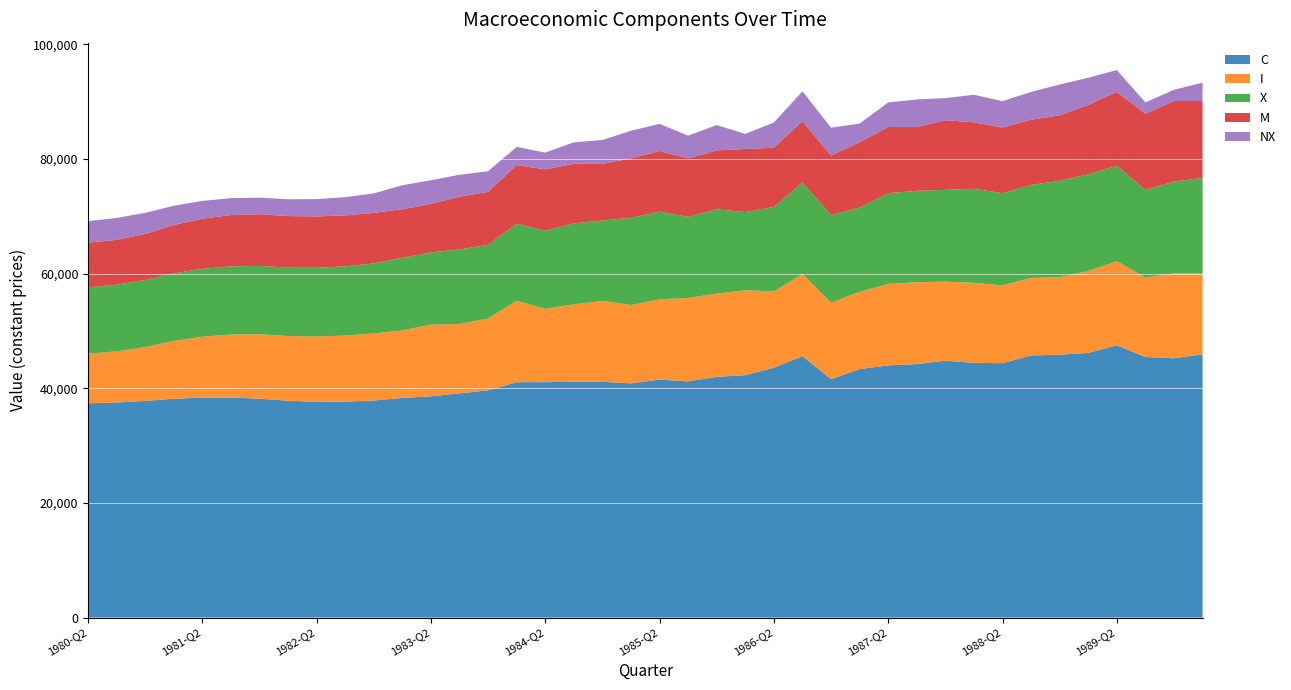

Reading left to right, list all the values displayed in this chart.

C: 1980-Q2=37366.7	1980-Q3=37513.3	1980-Q4=37778.2	1981-Q1=38161.6	1981-Q2=38356.3	1981-Q3=38362.4	1981-Q4=38179.9	1982-Q1=37808.9	1982-Q2=37631.8	1982-Q3=37648.8	1982-Q4=37859.9	1983-Q1=38308.4	1983-Q2=38583.6	1983-Q3=39098.9	1983-Q4=39633.7	1984-Q1=41044.2	1984-Q2=41059.7	1984-Q3=41117.8	1984-Q4=41117.8	1985-Q1=40842.7	1985-Q2=41505.3	1985-Q3=41191.4	1985-Q4=41989.7	1986-Q1=42264.8	1986-Q2=43578.5	1986-Q3=45589.6	1986-Q4=41575.1	1987-Q1=43330.5	1987-Q2=43985.3	1987-Q3=44210.1	1987-Q4=44799.1	1988-Q1=44424.5	1988-Q2=44360.6	1988-Q3=45708.0	1988-Q4=45850.3	1989-Q1=46161.0	1989-Q2=47470.5	1989-Q3=45443.7	1989-Q4=45217.2	1990-Q1=45914.1
I: 1980-Q2=8659.3	1980-Q3=8911.6	1980-Q4=9386.3	1981-Q1=10083.6	1981-Q2=10622.6	1981-Q3=11003.6	1981-Q4=11226.4	1982-Q1=11291.1	1982-Q2=11392.3	1982-Q3=11530.1	1982-Q4=11704.4	1983-Q1=11766.8	1983-Q2=12512.3	1983-Q3=12096.4	1983-Q4=12528.0	1984-Q1=14211.2	1984-Q2=12783.0	1984-Q3=13512.8	1984-Q4=14101.4	1985-Q1=13673.7	1985-Q2=13991.5	1985-Q3=14544.7	1985-Q4=14497.6	1986-Q1=14823.3	1986-Q2=13300.9	1986-Q3=14344.6	1986-Q4=13344.1	1987-Q1=13489.3	1987-Q2=14195.5	1987-Q3=14270.1	1987-Q4=13787.5	1988-Q1=13955.4	1988-Q2=13586.0	1988-Q3=13521.2	1988-Q4=13518.4	1989-Q1=14279.6	1989-Q2=14668.6	1989-Q3=13859.5	1989-Q4=14812.4	1990-Q1=14155.5
X: 1980-Q2=11551.7	1980-Q3=11630.6	1980-Q4=11708.1	1981-Q1=11784.4	1981-Q2=11844.2	1981-Q3=11887.4	1981-Q4=11914.2	1982-Q1=11924.4	1982-Q2=11975.7	1982-Q3=12068.0	1982-Q4=12201.3	1983-Q1=12662.0	1983-Q2=12586.9	1983-Q3=13013.9	1983-Q4=12839.7	1984-Q1=13417.1	1984-Q2=13622.1	1984-Q3=14120.9	1984-Q4=14032.1	1985-Q1=15193.7	1985-Q2=15299.7	1985-Q3=14155.1	1985-Q4=14701.8	1986-Q1=13632.3	1986-Q2=14729.1	1986-Q3=15921.5	1986-Q4=15262.1	1987-Q1=14667.6	1987-Q2=15825.8	1987-Q3=15938.6	1987-Q4=16003.5	1988-Q1=16397.5	1988-Q2=16058.7	1988-Q3=16223.9	1988-Q4=16796.2	1989-Q1=16853.1	1989-Q2=16673.7	1989-Q3=15267.2	1989-Q4=16004.6	1990-Q1=16608.2
M: 1980-Q2=7814.4	1980-Q3=7816.6	1980-Q4=8024.9	1981-Q1=8439.2	1981-Q2=8744.3	1981-Q3=8940.2	1981-Q4=9026.9	1982-Q1=9004.3	1982-Q2=8959.8	1982-Q3=8893.2	1982-Q4=8804.7	1983-Q1=8484.5	1983-Q2=8466.0	1983-Q3=9194.8	1983-Q4=9234.4	1984-Q1=10235.3	1984-Q2=10702.7	1984-Q3=10385.8	1984-Q4=9857.6	1985-Q1=10383.1	1985-Q2=10570.6	1985-Q3=10187.7	1985-Q4=10285.4	1986-Q1=11003.7	1986-Q2=10338.3	1986-Q3=10723.8	1986-Q4=10396.3	1987-Q1=11423.6	1987-Q2=11539.8	1987-Q3=11122.5	1987-Q4=12152.4	1988-Q1=11588.6	1988-Q2=11460.7	1988-Q3=11385.5	1988-Q4=11420.6	1989-Q1=12117.9	1989-Q2=12857.9	1989-Q3=13299.3	1989-Q4=14061.9	1990-Q1=13412.2
NX: 1980-Q2=3737.3	1980-Q3=3814.0	1980-Q4=3683.2	1981-Q1=3345.2	1981-Q2=3099.9	1981-Q3=2947.2	1981-Q4=2887.3	1982-Q1=2920.1	1982-Q2=3015.9	1982-Q3=3174.8	1982-Q4=3396.6	1983-Q1=4177.5	1983-Q2=4120.9	1983-Q3=3819.1	1983-Q4=3605.3	1984-Q1=3181.8	1984-Q2=2919.4	1984-Q3=3735.1	1984-Q4=4174.5	1985-Q1=4810.6	1985-Q2=4729.1	1985-Q3=3967.4	1985-Q4=4416.4	1986-Q1=2628.6	1986-Q2=4390.8	1986-Q3=5197.7	1986-Q4=4865.8	1987-Q1=3244.0	1987-Q2=4286.0	1987-Q3=4816.1	1987-Q4=3851.1	1988-Q1=4808.9	1988-Q2=4598.0	1988-Q3=4838.4	1988-Q4=5375.6	1989-Q1=4735.2	1989-Q2=3815.8	1989-Q3=1967.9	1989-Q4=1942.7	1990-Q1=3196.0